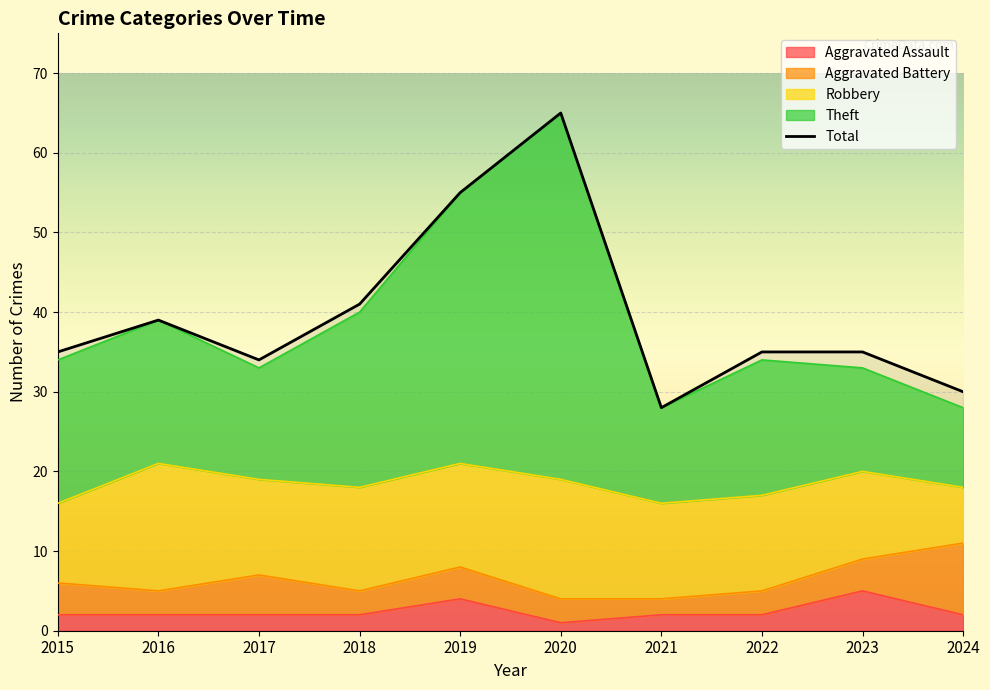

What is the value of the Aggravated Assault point at the 5th from the left?

4